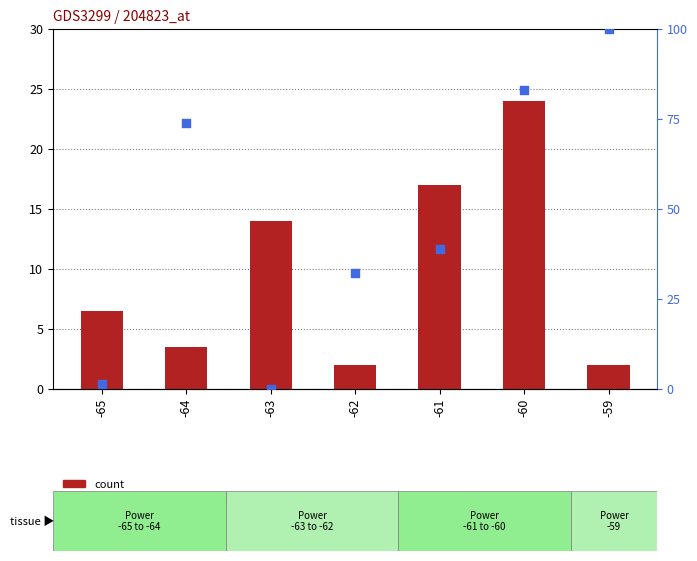

At how many categories does at least one series exceed 92?

1